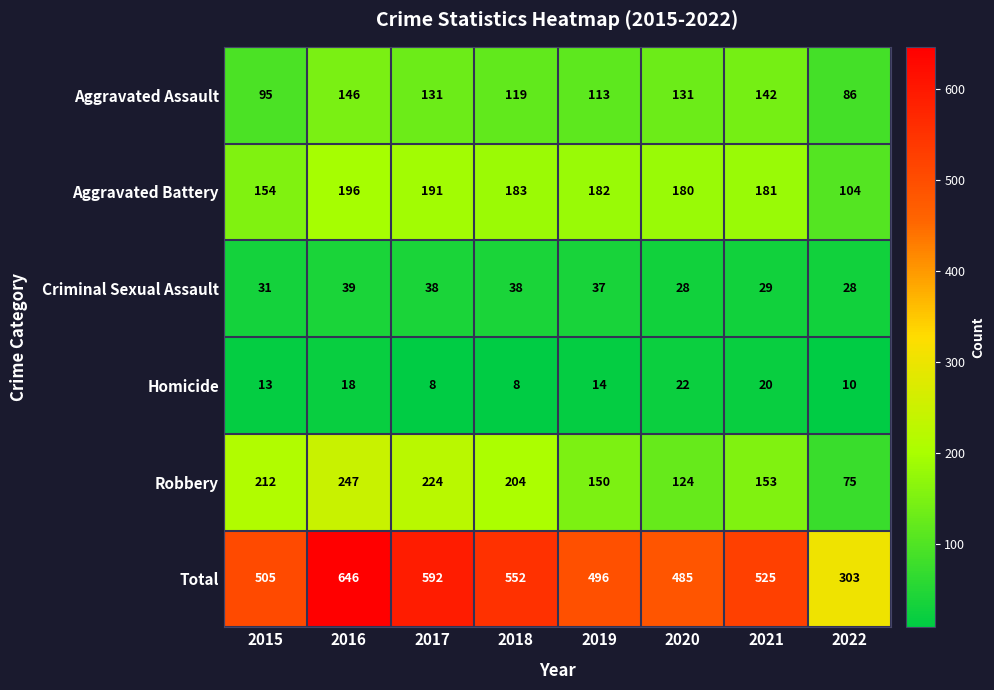

What is the difference between the maximum and second lowest values in the Criminal Sexual Assault series?

11